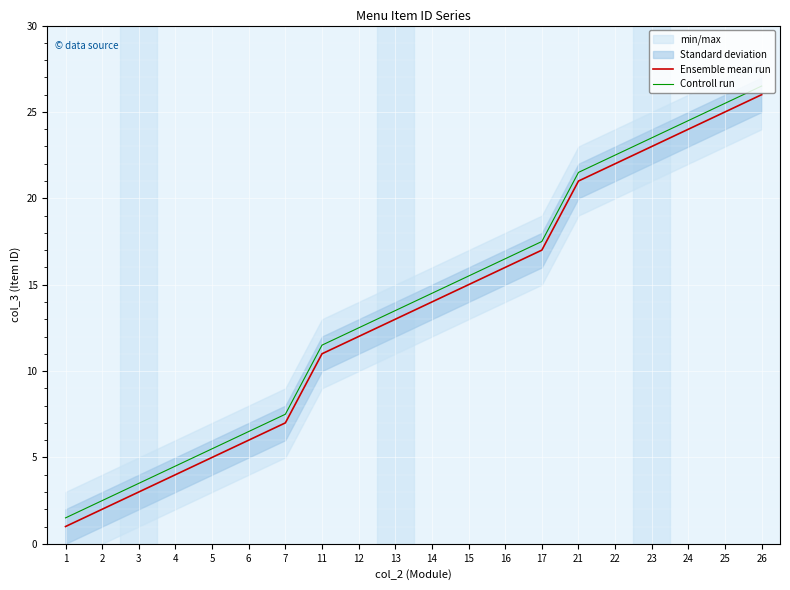

At which label does Controll run first exceed 14?

14